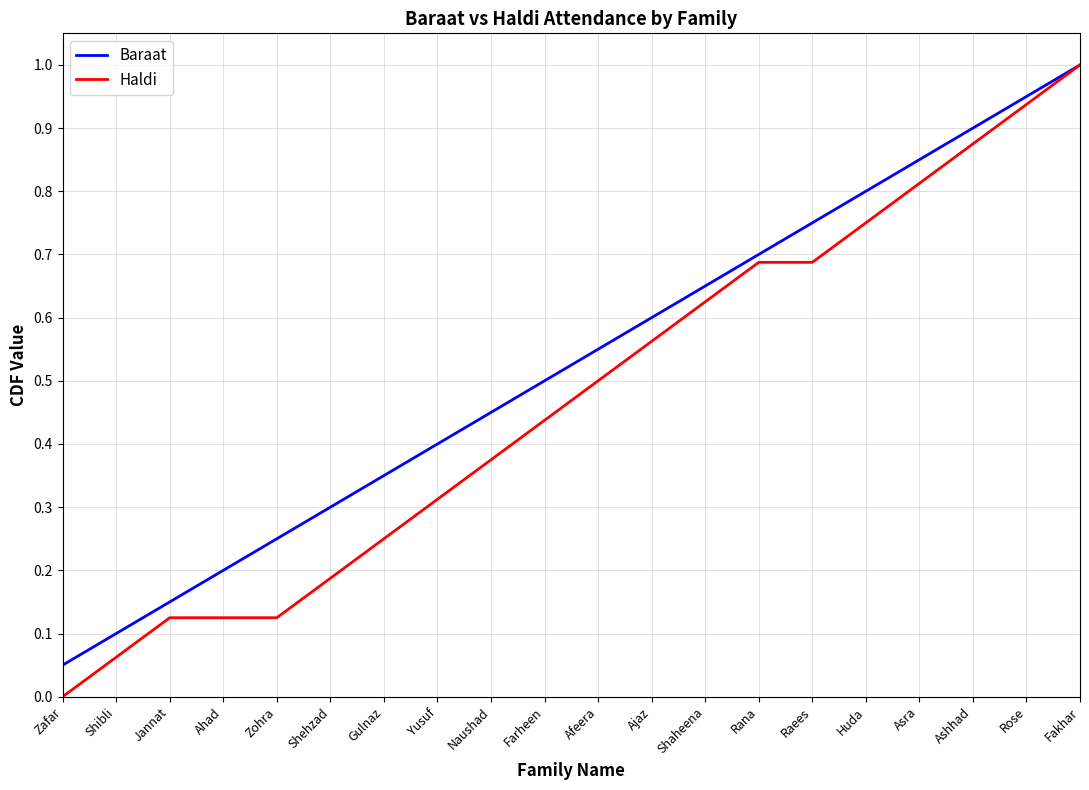

Which series has the largest range (max minus min)?

Haldi